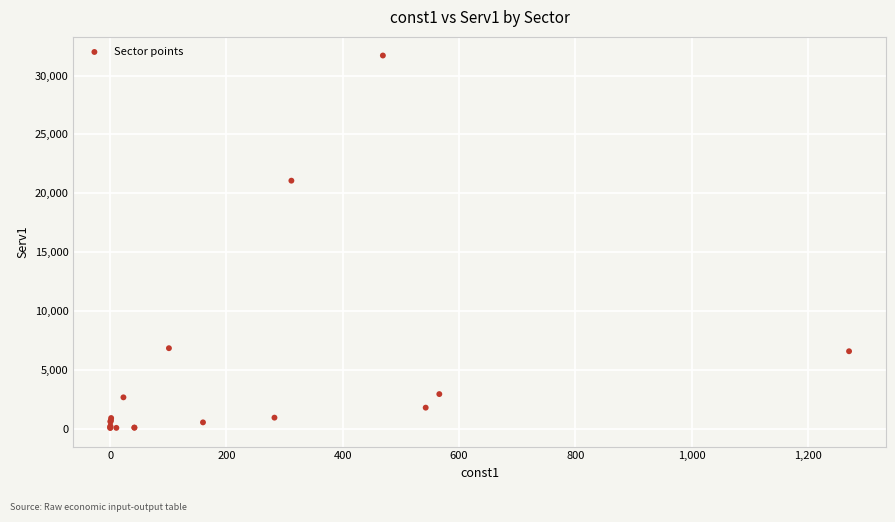

What Y value in the scatter plot is closest to 15879?

21070.1